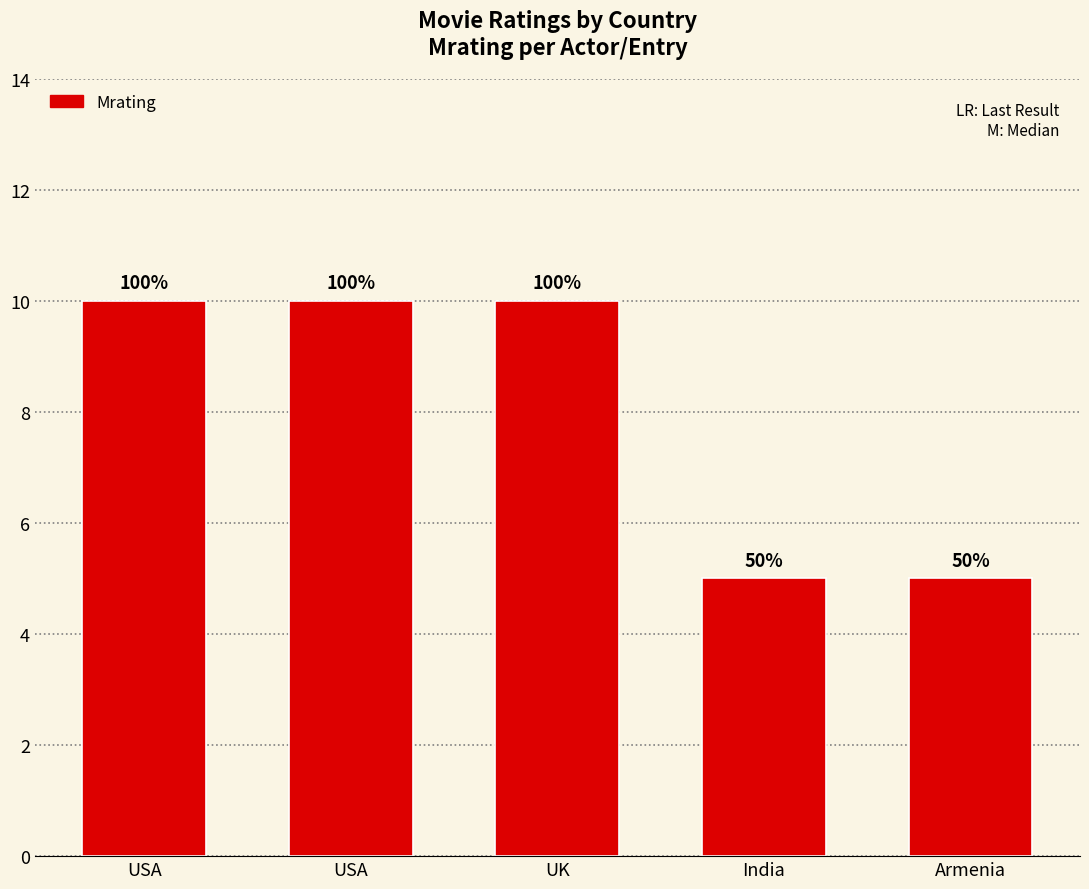

True or false: the data shows 10 at USA.

True